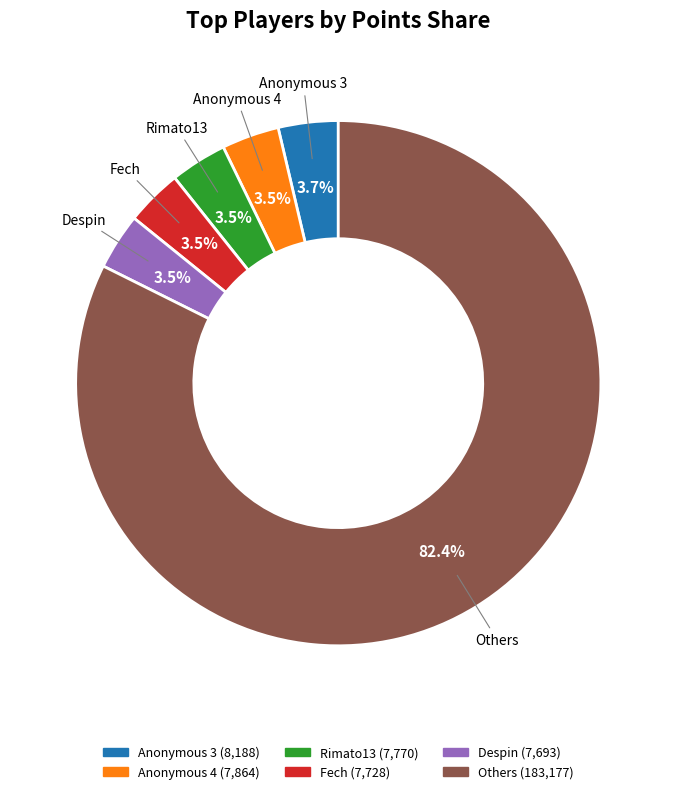

Approximately how many times larger is the value at Despin compared to Rimato13?

1.0